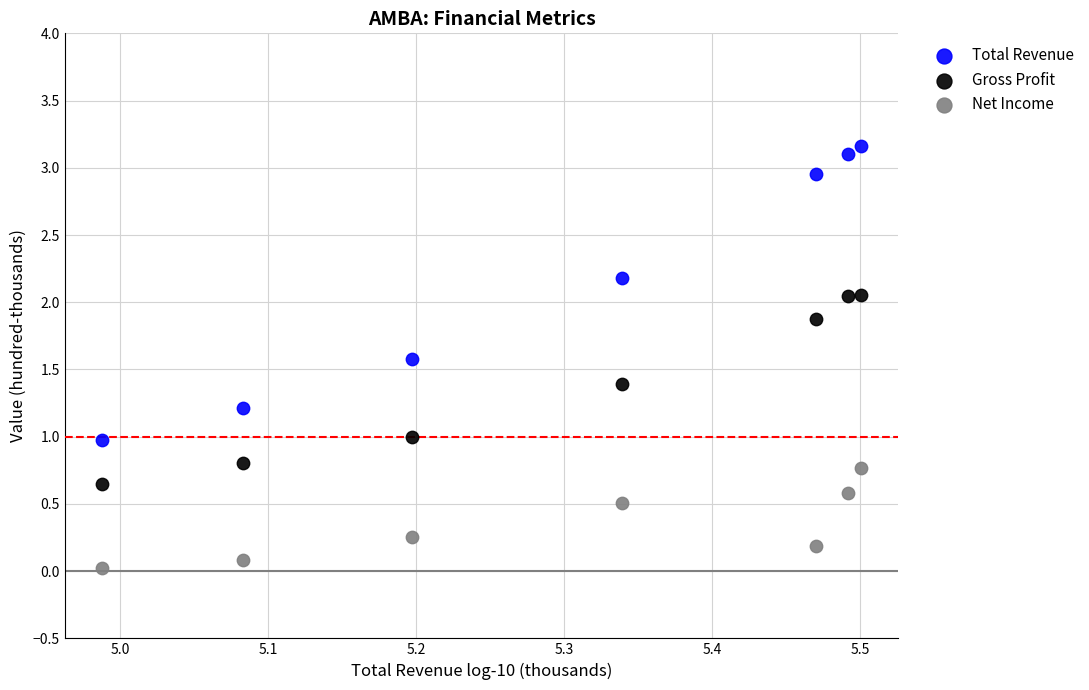

Which series contains the lowest Y value?

Net Income